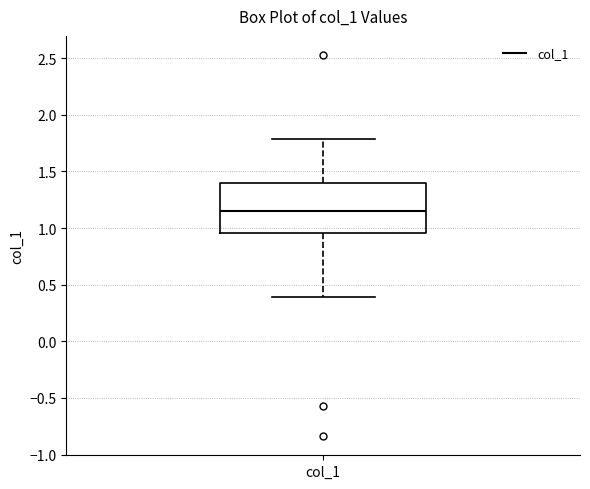

Read this box plot against the y-axis: the position of the median line, the range covered by the box, and the ends of both whiskers. The values are not printed on the chart, so give them approximately, as read against the axis.

median 1.15, box 0.95 to 1.40, whiskers 0.40 to 1.80